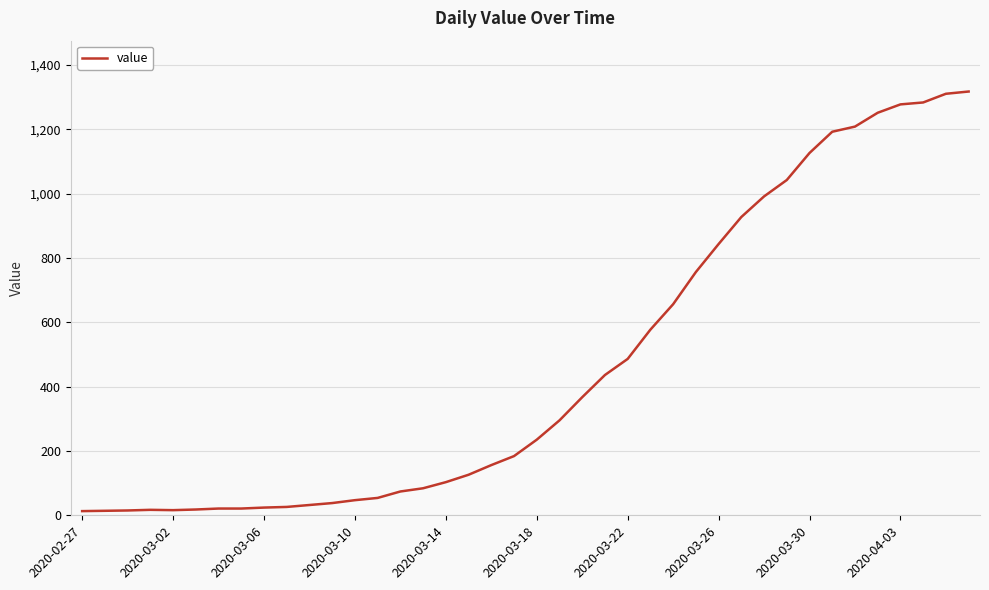

How many lines are shown in the chart?

1